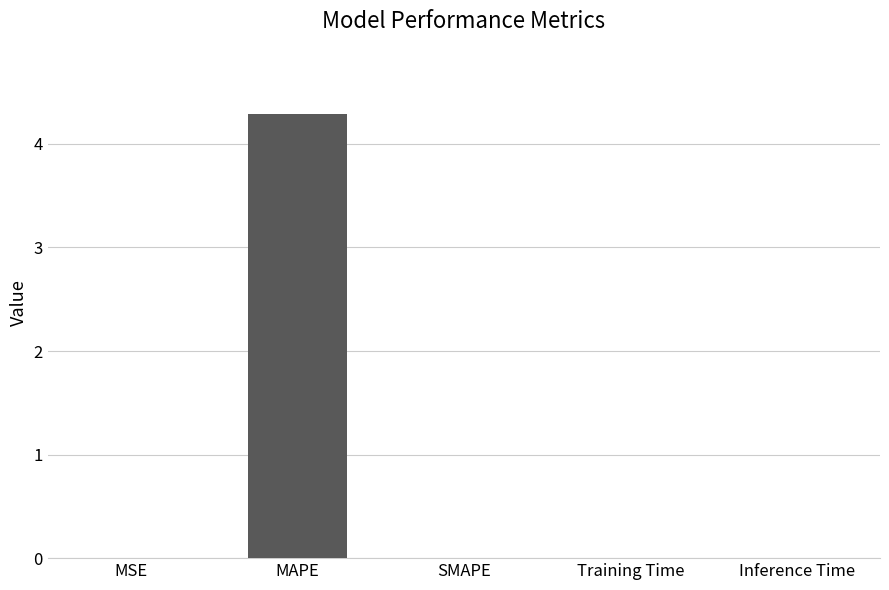

What is the greatest value displayed?

4.3